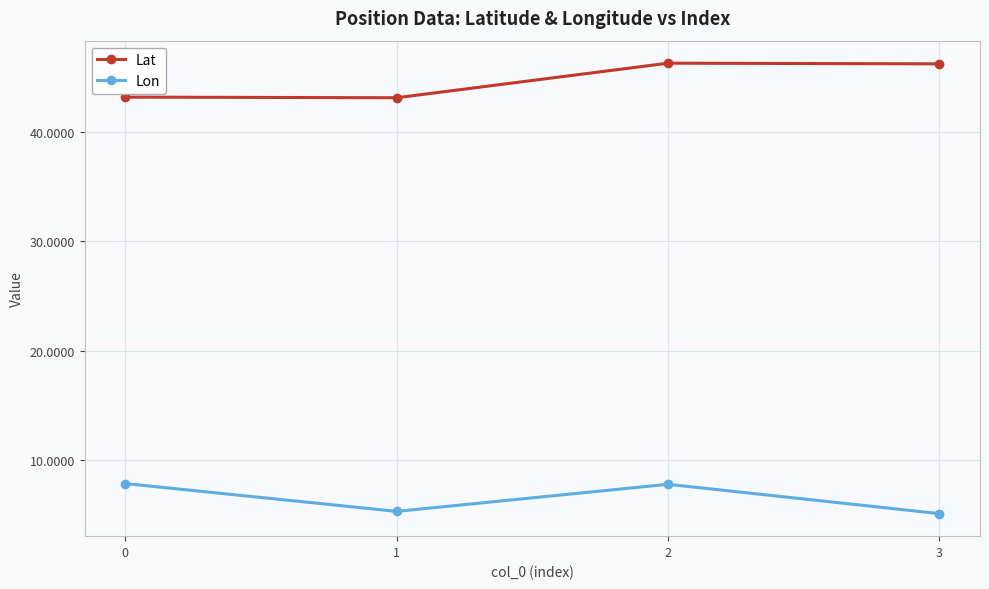

Does the chart have visible grid lines?

Yes